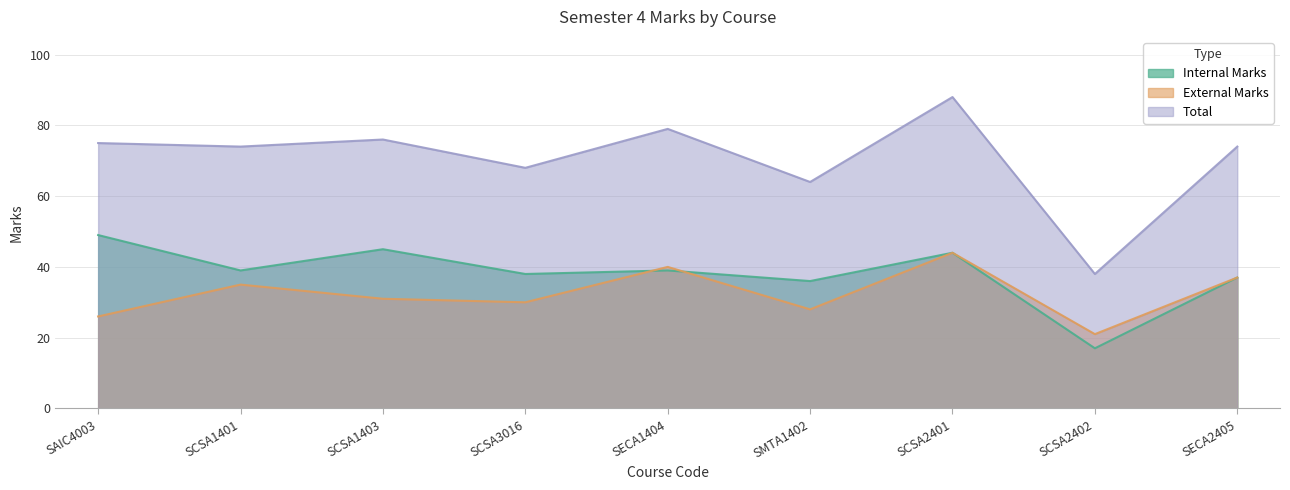

What value does the Total series have at SCSA2402, to the nearest 10?

40